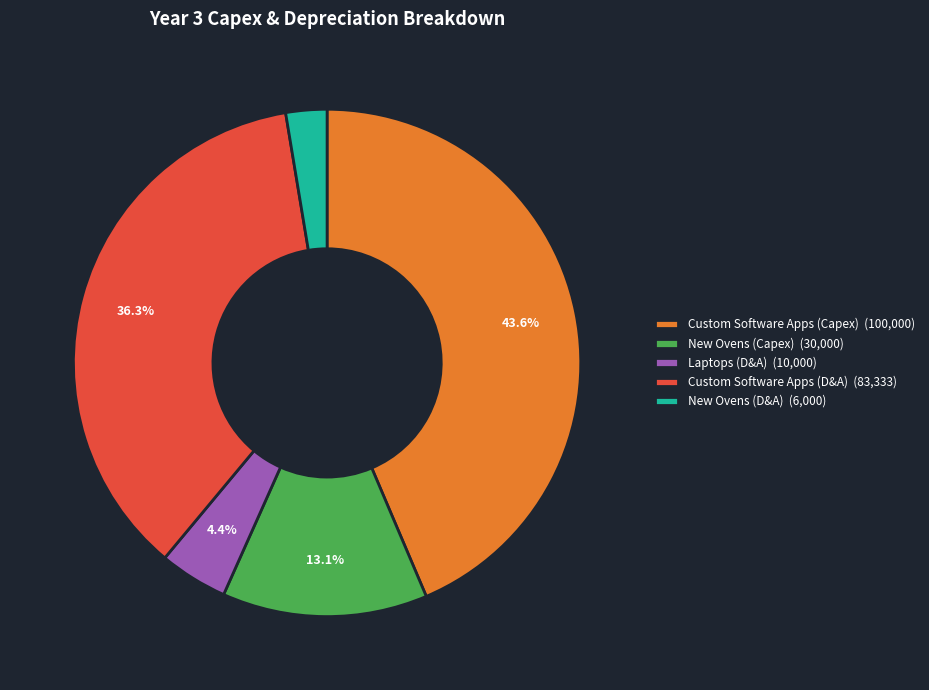

Rank the categories by value from highest to lowest.

Custom Software Apps (Capex) (100,000), Custom Software Apps (D&A) (83,333), New Ovens (Capex) (30,000), Laptops (D&A) (10,000), New Ovens (D&A) (6,000)